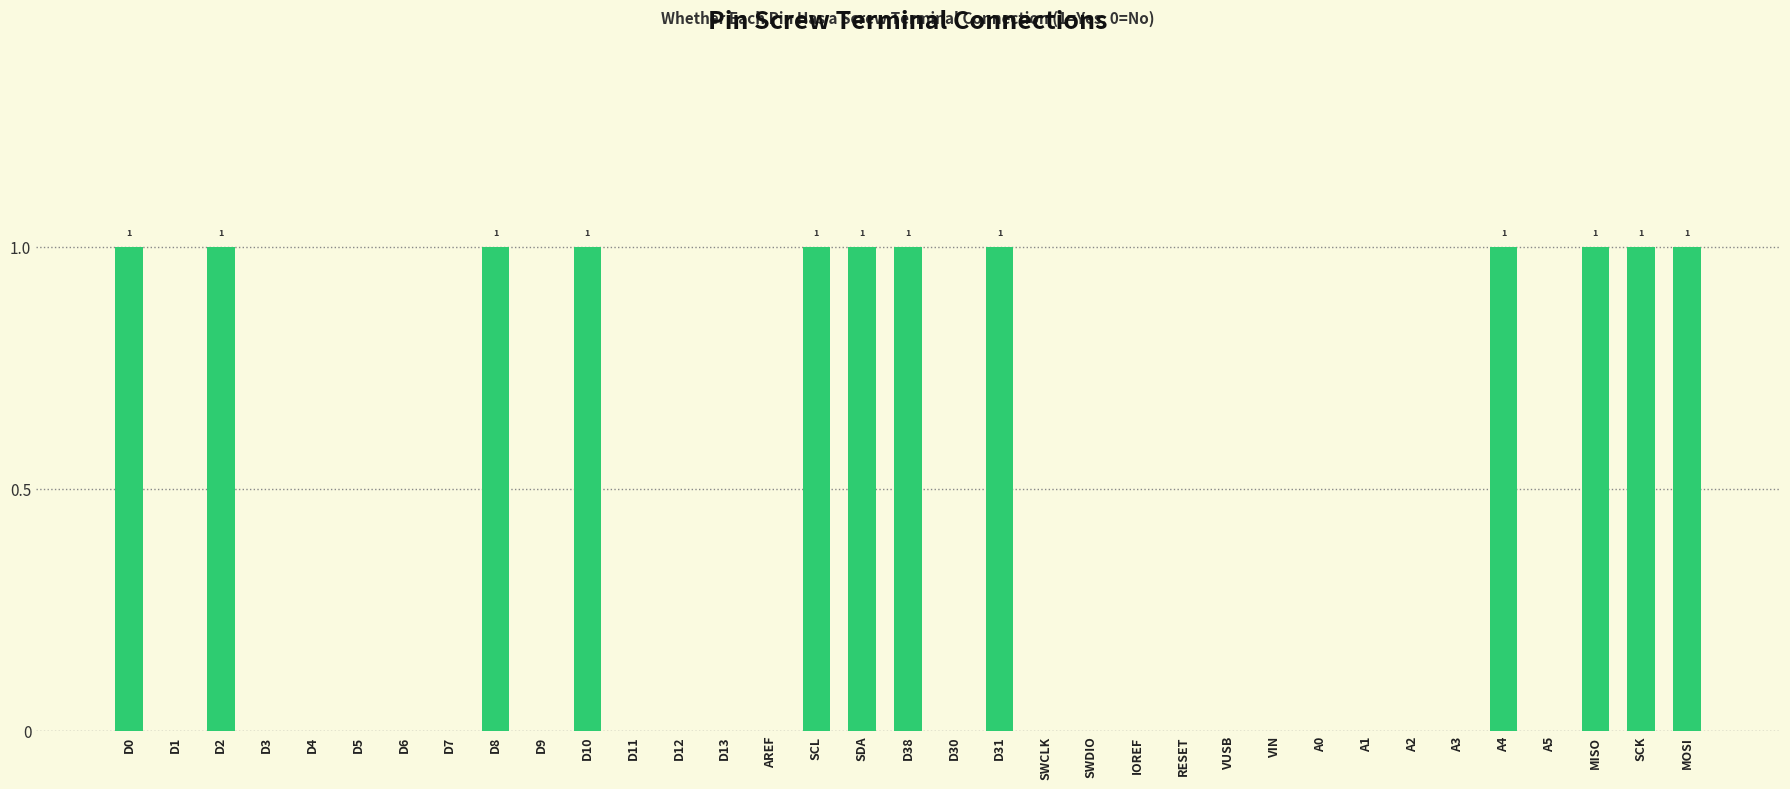

Is it true that the value at SCL is 1?

True